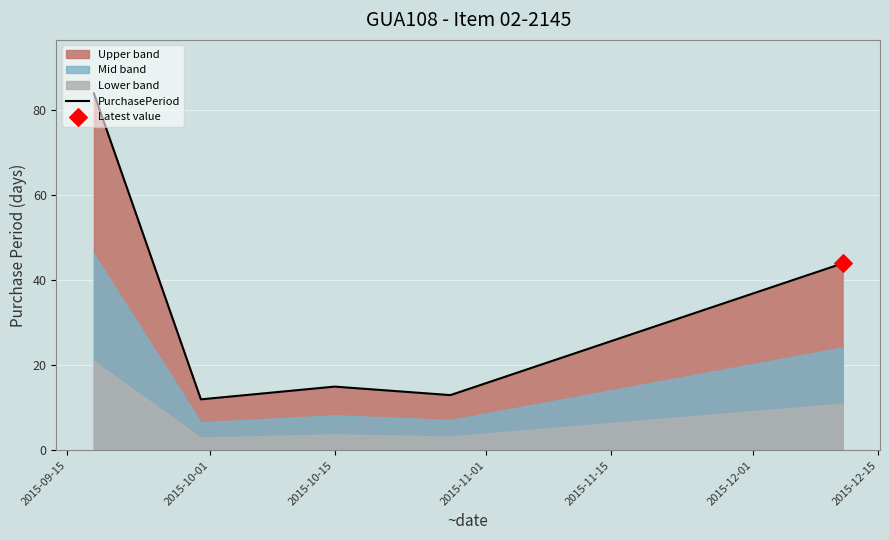

Approximately how many times larger is the value at 2015-10-15 compared to 2015-11-01?

1.2